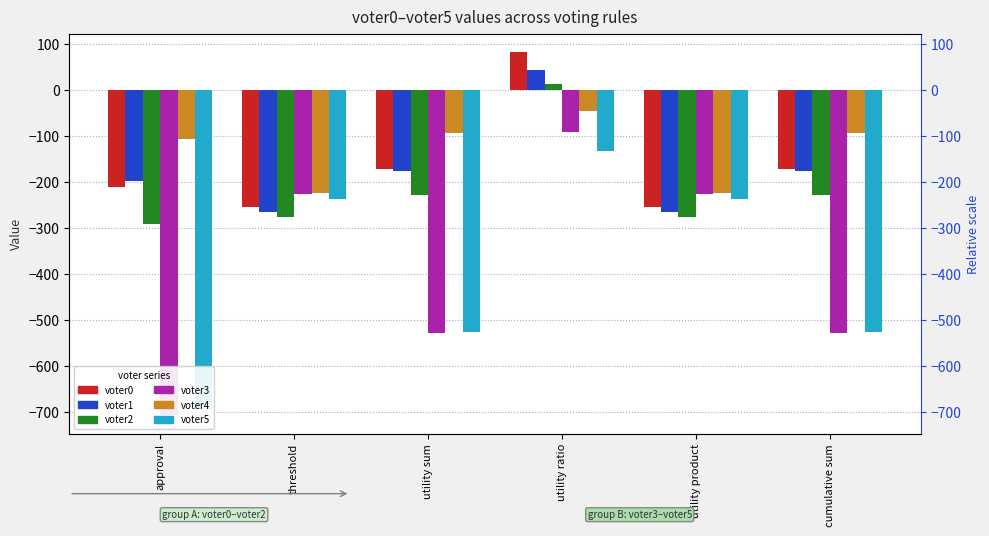

Which category has the highest value across all series?

utility ratio